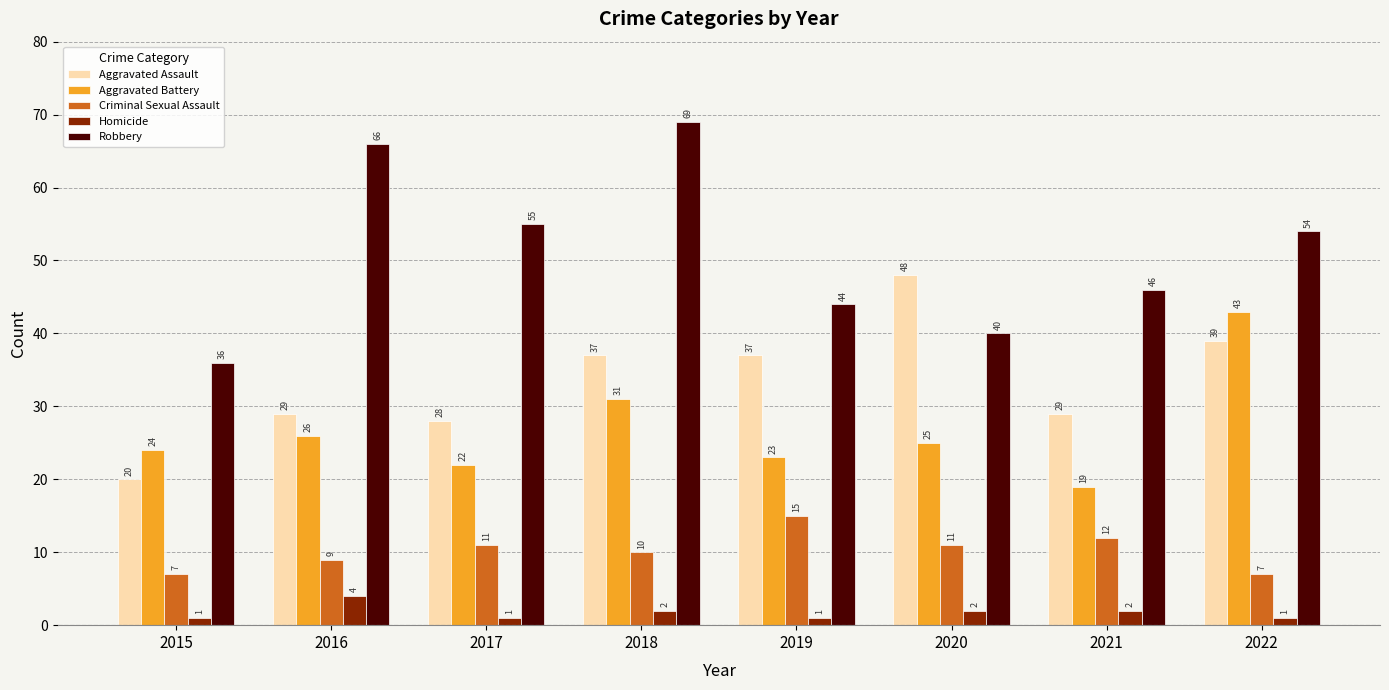

Rank the series at 2015 from highest to lowest value.

Robbery, Aggravated Battery, Aggravated Assault, Criminal Sexual Assault, Homicide